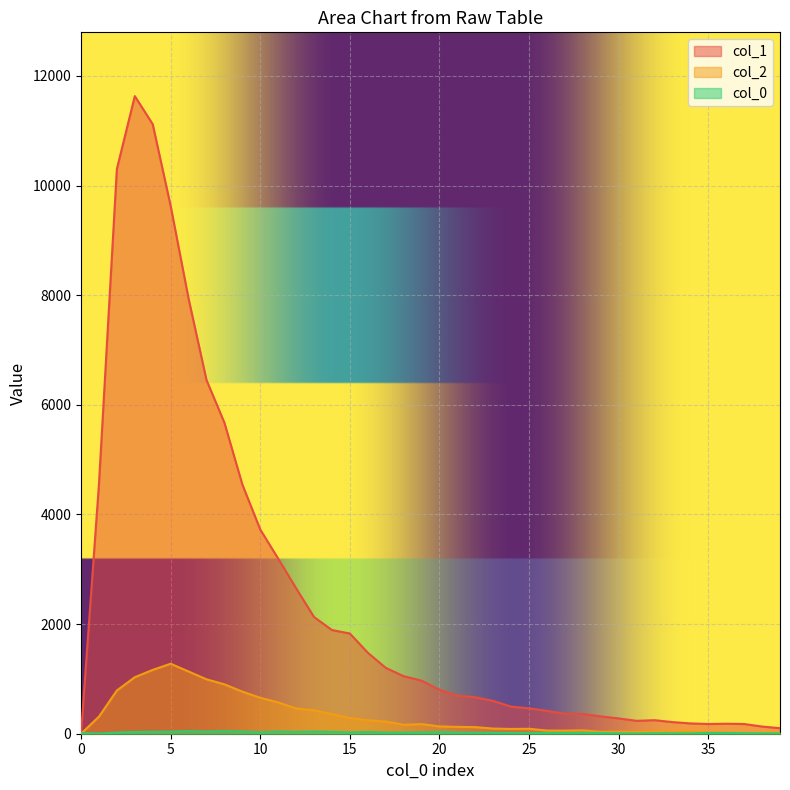

What is the value of the col_2 point at the 15th from the left?

357